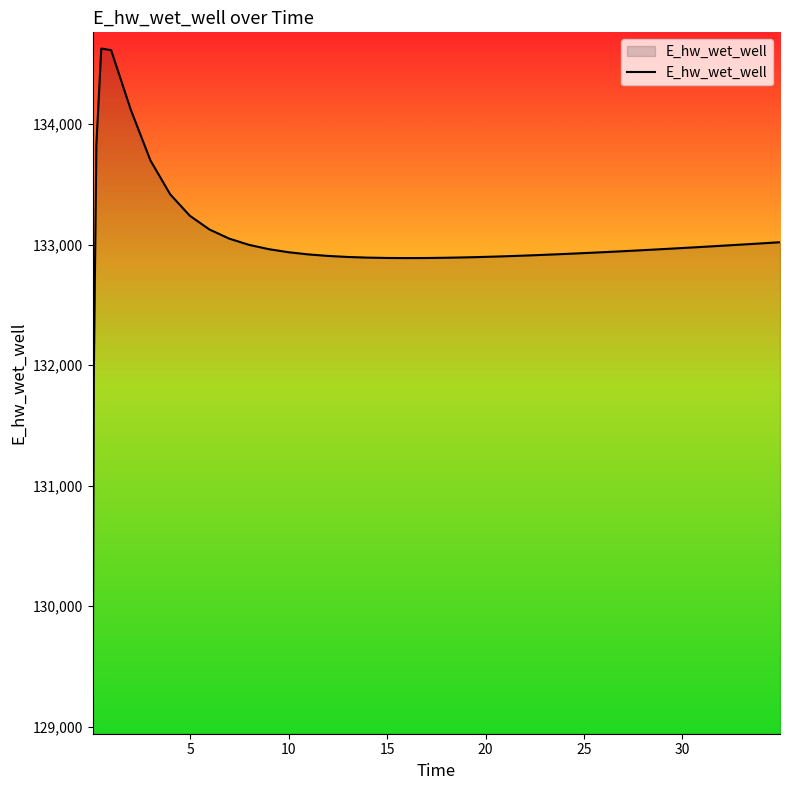

What is the difference between the maximum and minimum values?

5556.7